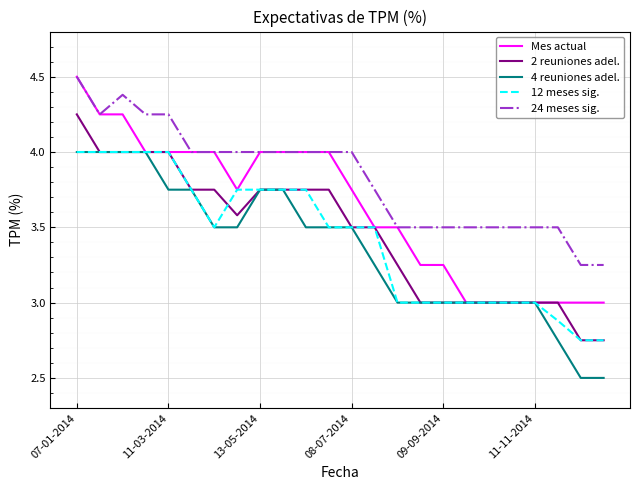

What is the smallest value displayed?

2.5